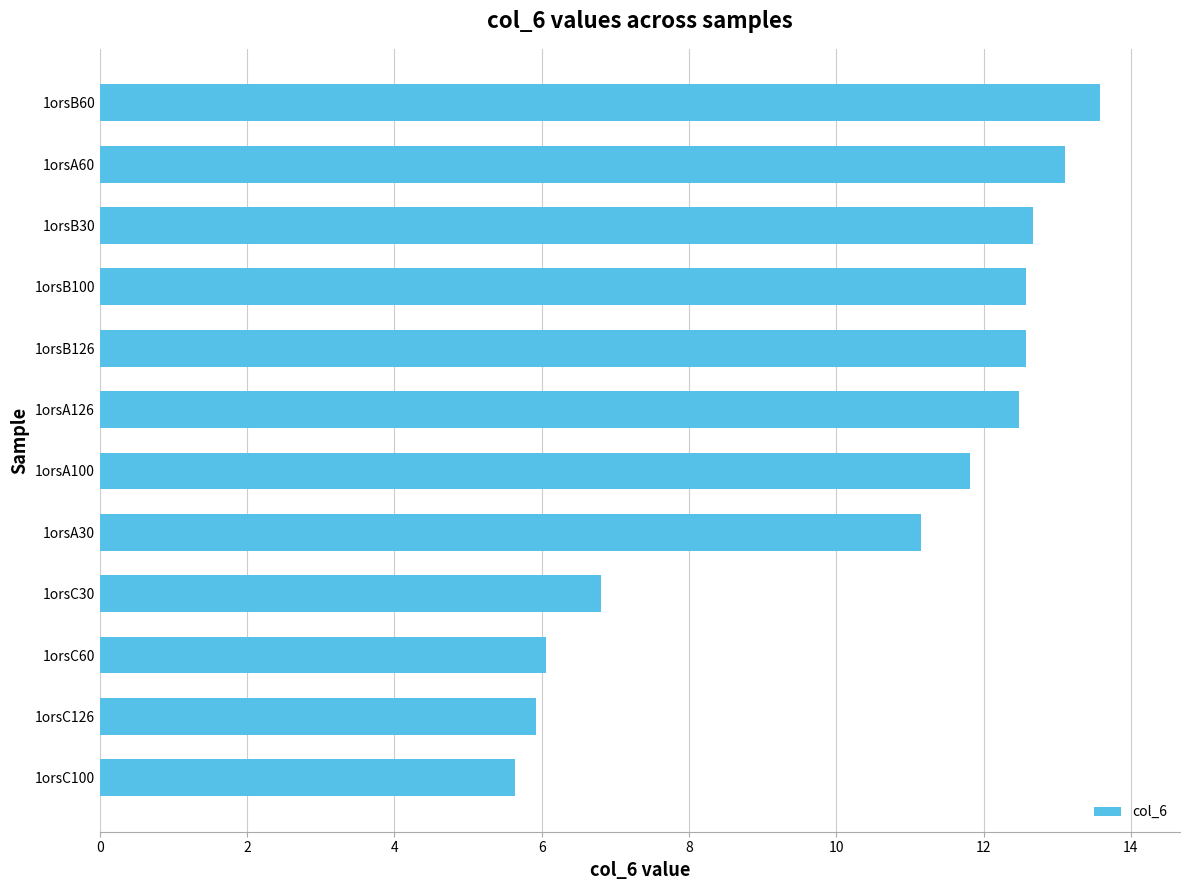

Which has a higher value, 1orsA126 or 1orsA100?

1orsA126